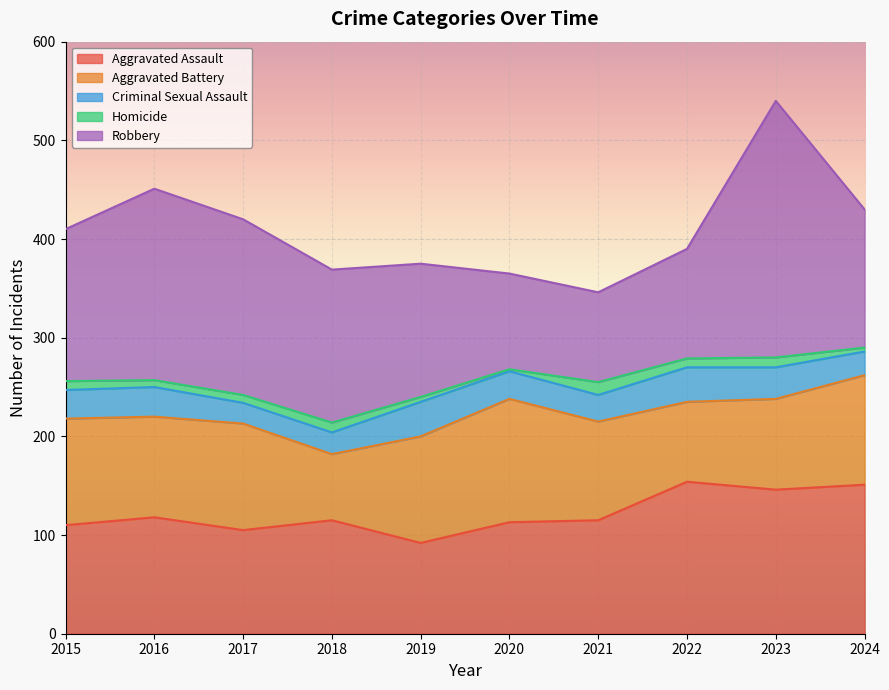

What is the difference between the maximum and minimum values in the Aggravated Battery series?

58